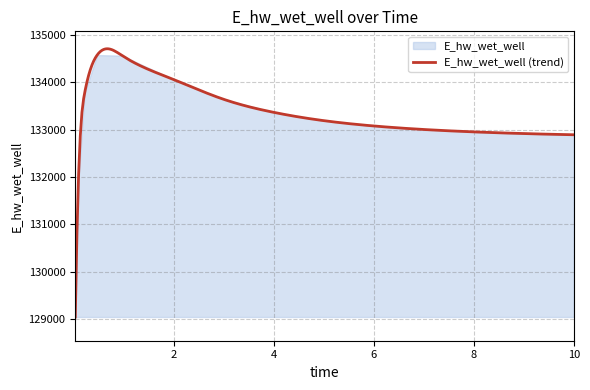

What is the ratio of the value at 0.09375 to the value at 7.96875?

1.0